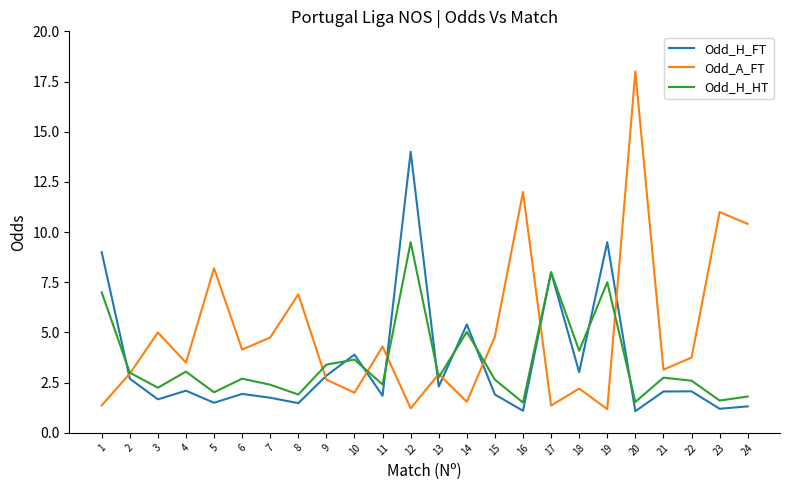

Which series has the largest total across all categories?

Odd_A_FT